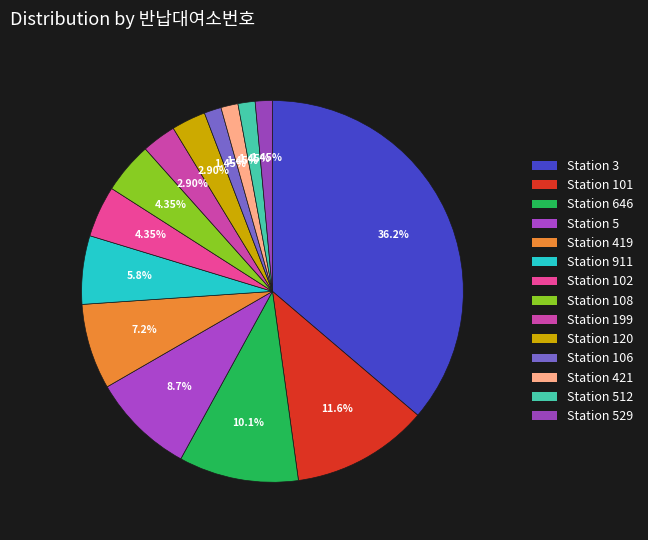

To the nearest percent, what is the difference between the largest and smallest slice percentages?

35%